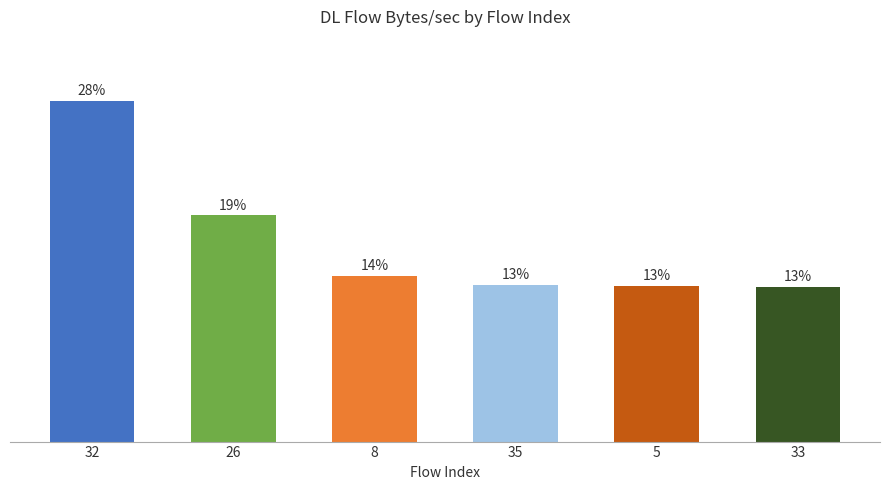

Are the bars horizontal?

No